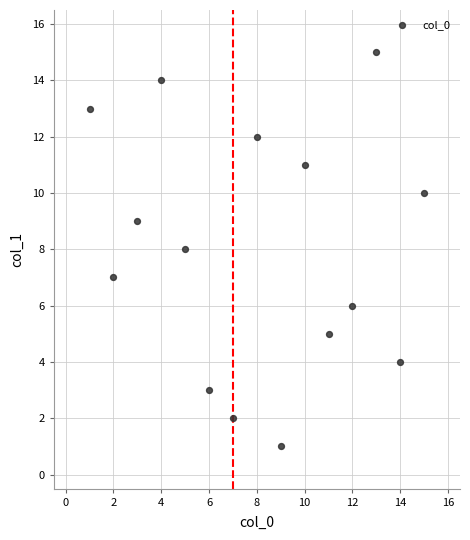

What is the range of Y values (max minus min)?

14